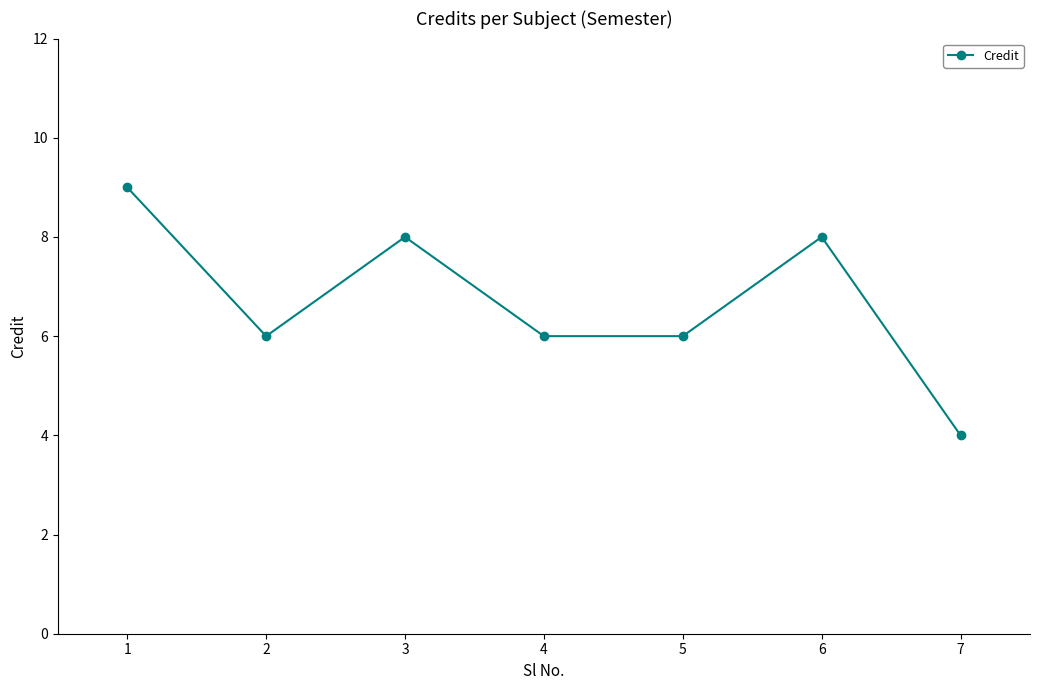

What is the ratio of the value at 1 to the value at 5?

1.5